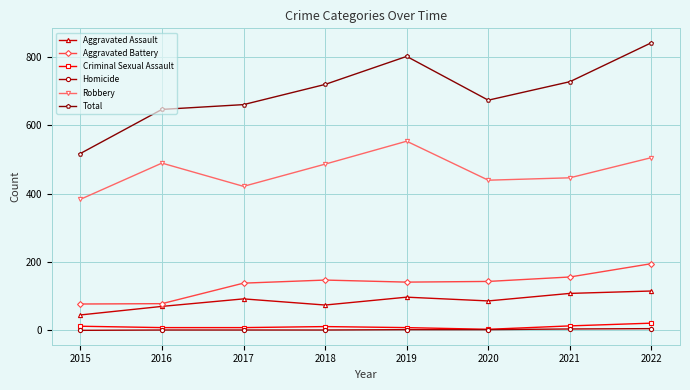

List the series in order of their peak value, lowest first.

Homicide, Criminal Sexual Assault, Aggravated Assault, Aggravated Battery, Robbery, Total